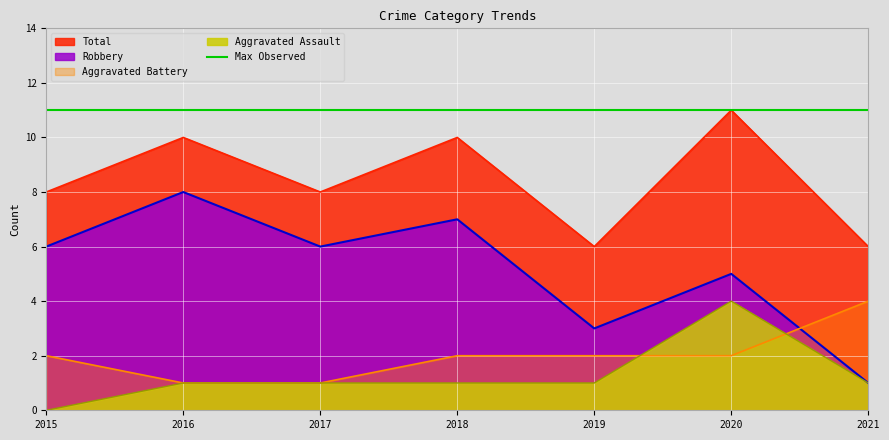

True or false: Aggravated Assault has more than 1 interior local peaks.

False